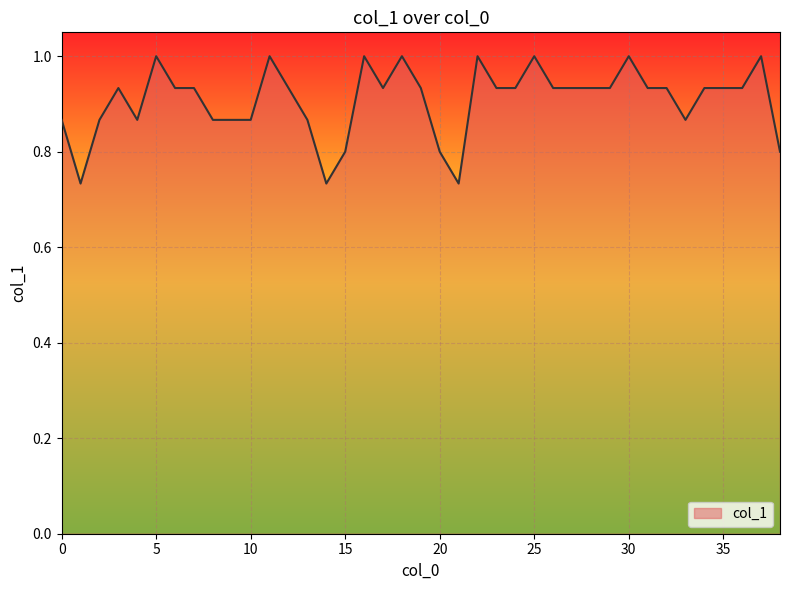

What is the maximum value shown in the chart?

1.0